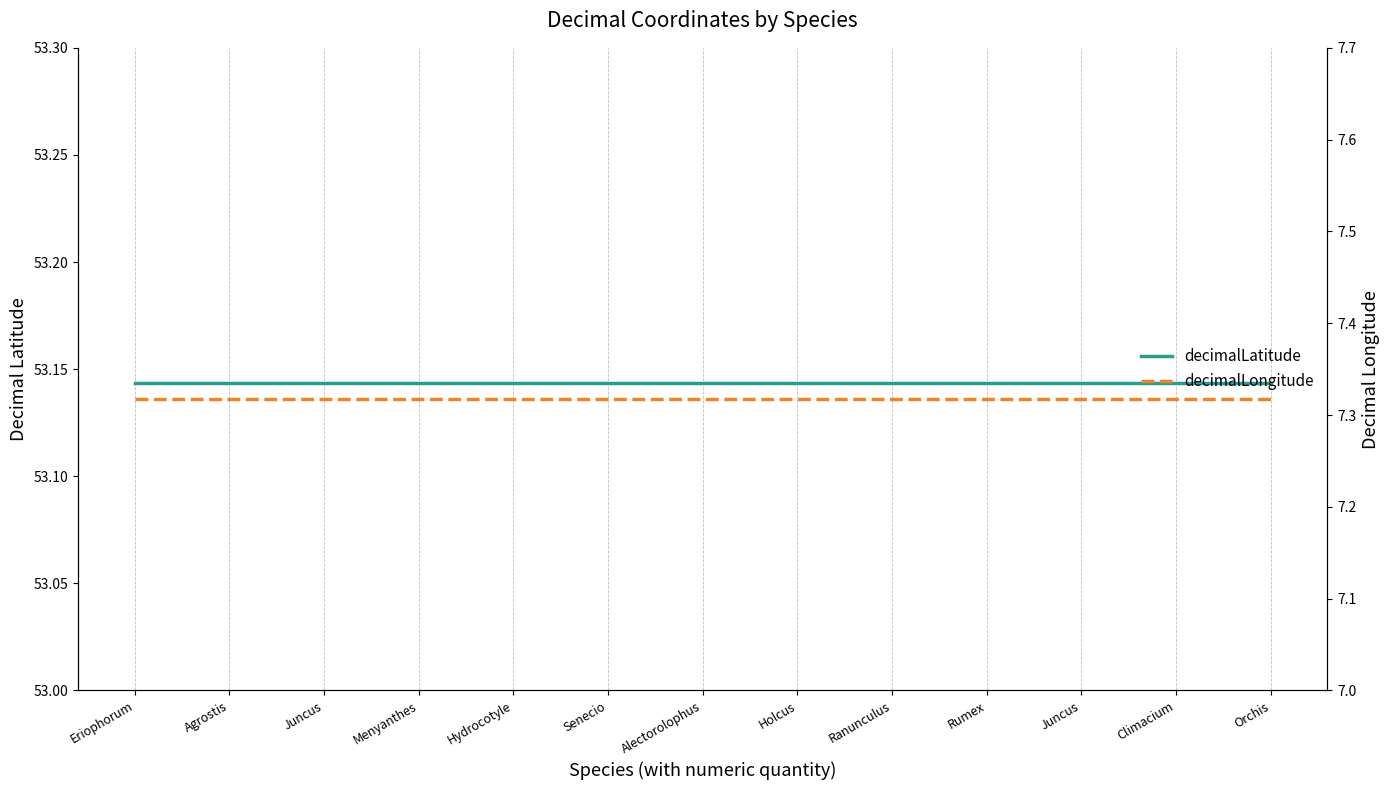

What is the sum of all decimalLatitude values?

690.9